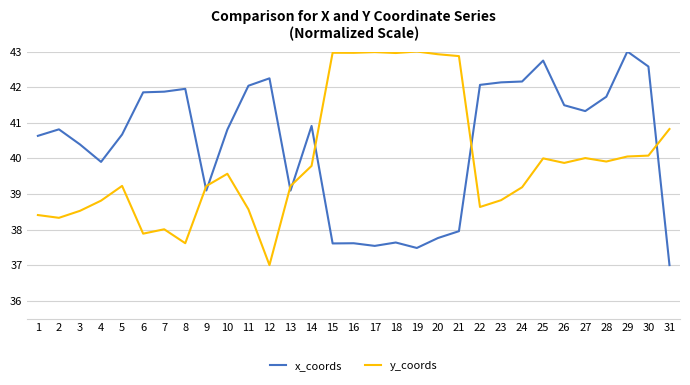

What is the greatest value displayed?

43.0